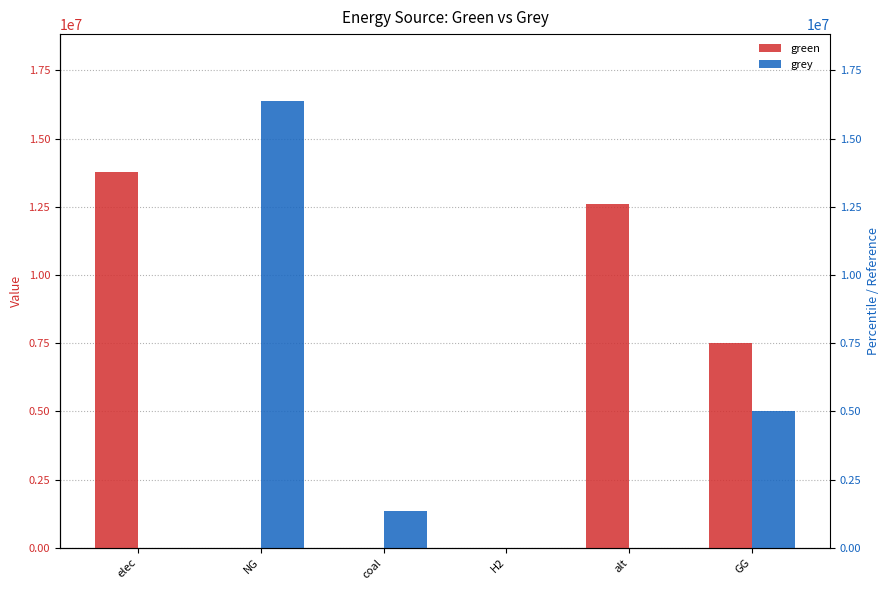

At which label is green closest to 6887744?

GG